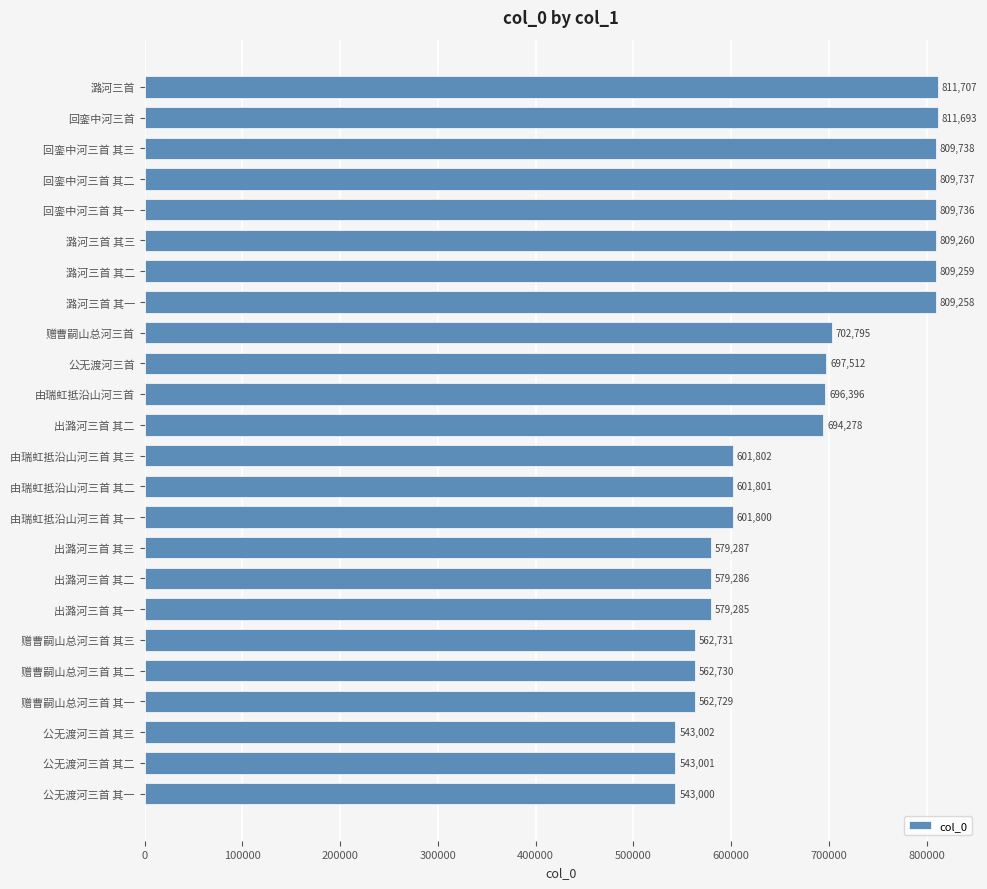

How many data points are less than 694278?

12